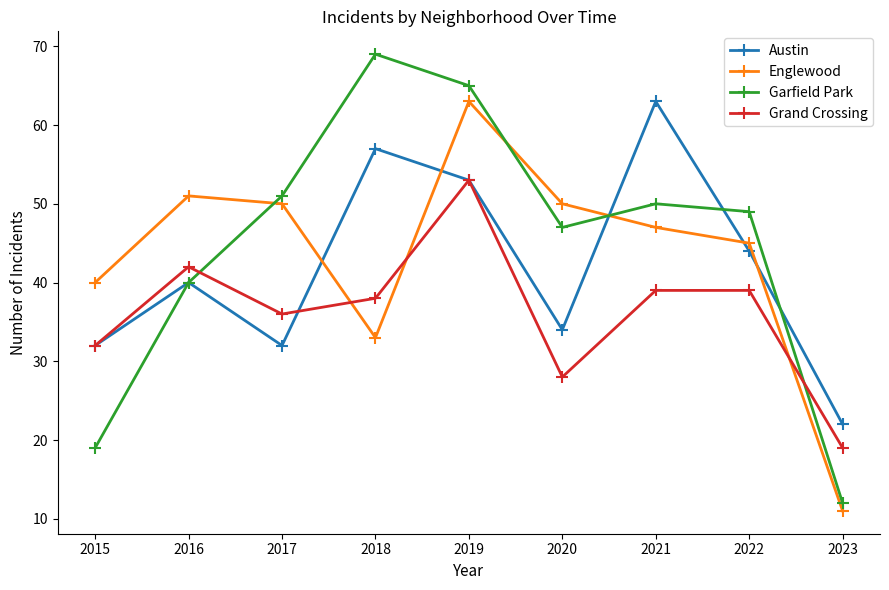

Reading left to right, list all the values displayed in this chart.

Austin: 32	40	32	57	53	34	63	44	22
Englewood: 40	51	50	33	63	50	47	45	11
Garfield Park: 19	40	51	69	65	47	50	49	12
Grand Crossing: 32	42	36	38	53	28	39	39	19